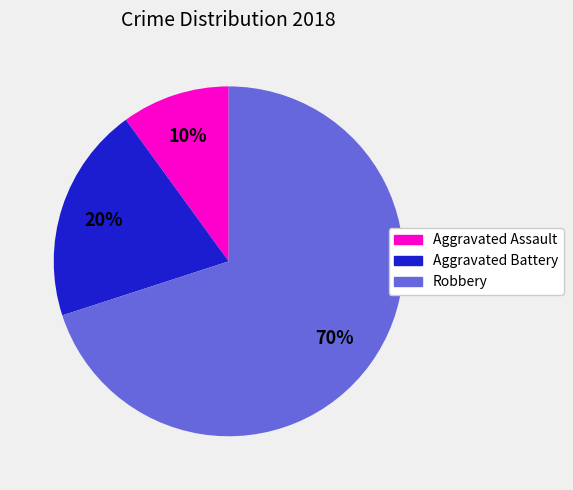

Rank the categories by value from lowest to highest.

Aggravated Assault, Aggravated Battery, Robbery